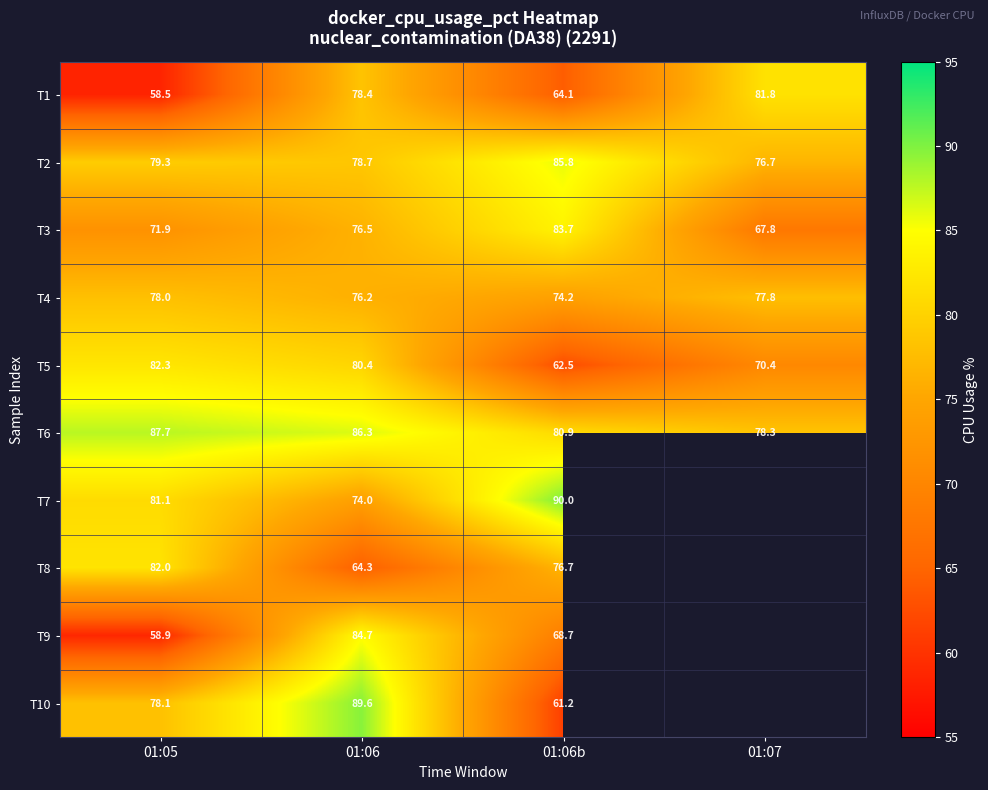

What is the maximum value for T6?

87.7